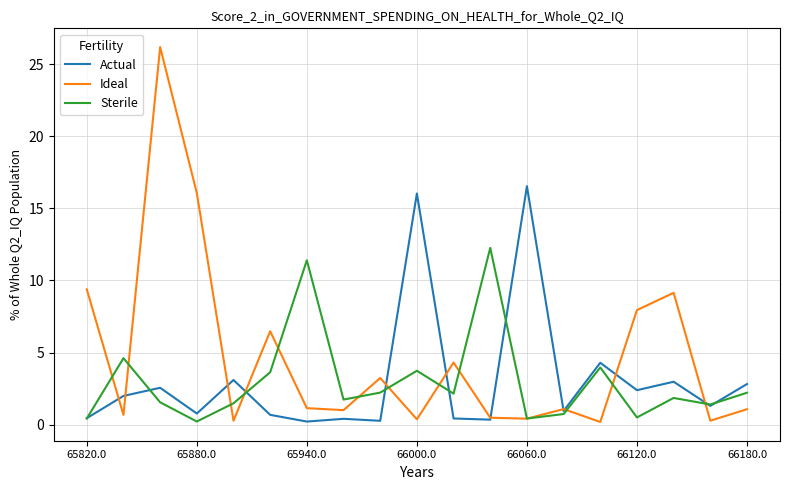

List the series in order of their peak value, highest first.

Ideal, Actual, Sterile